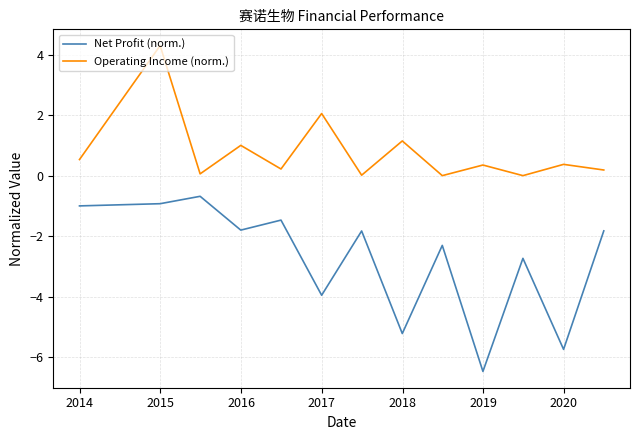

Rank the series by their maximum value, from lowest to highest.

Net Profit (norm.), Operating Income (norm.)